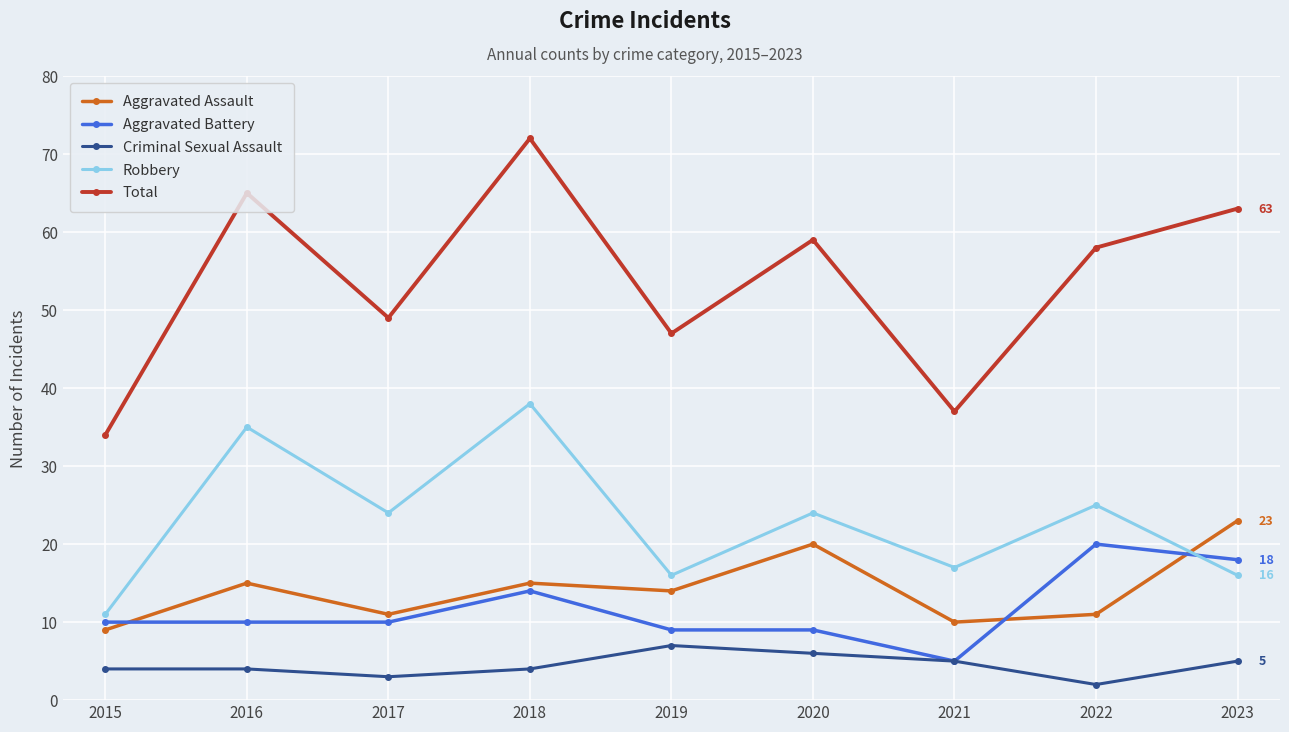

Reading left to right, list all the values displayed in this chart.

Aggravated Assault: 2015=9	2016=15	2017=11	2018=15	2019=14	2020=20	2021=10	2022=11	2023=23
Aggravated Battery: 2015=10	2016=10	2017=10	2018=14	2019=9	2020=9	2021=5	2022=20	2023=18
Criminal Sexual Assault: 2015=4	2016=4	2017=3	2018=4	2019=7	2020=6	2021=5	2022=2	2023=5
Robbery: 2015=11	2016=35	2017=24	2018=38	2019=16	2020=24	2021=17	2022=25	2023=16
Total: 2015=34	2016=65	2017=49	2018=72	2019=47	2020=59	2021=37	2022=58	2023=63